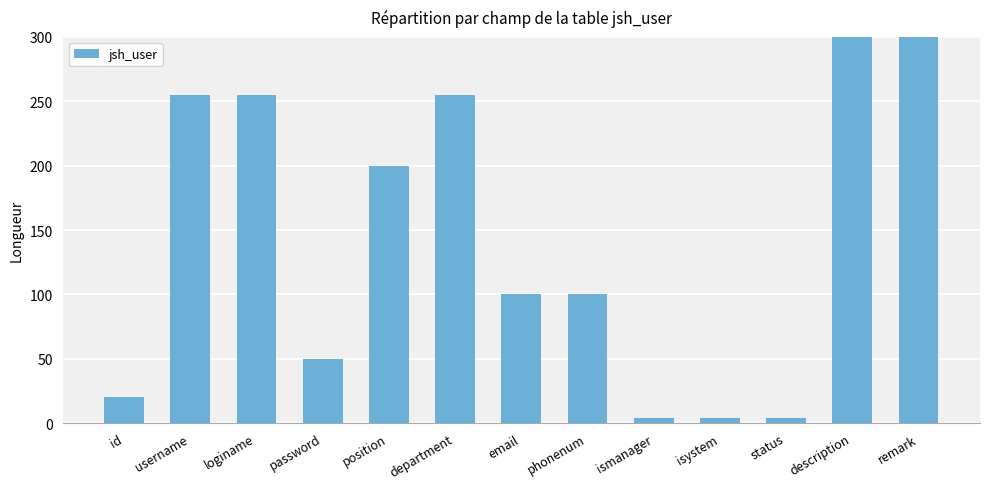

What is the value of the 1st bar from the left?

20